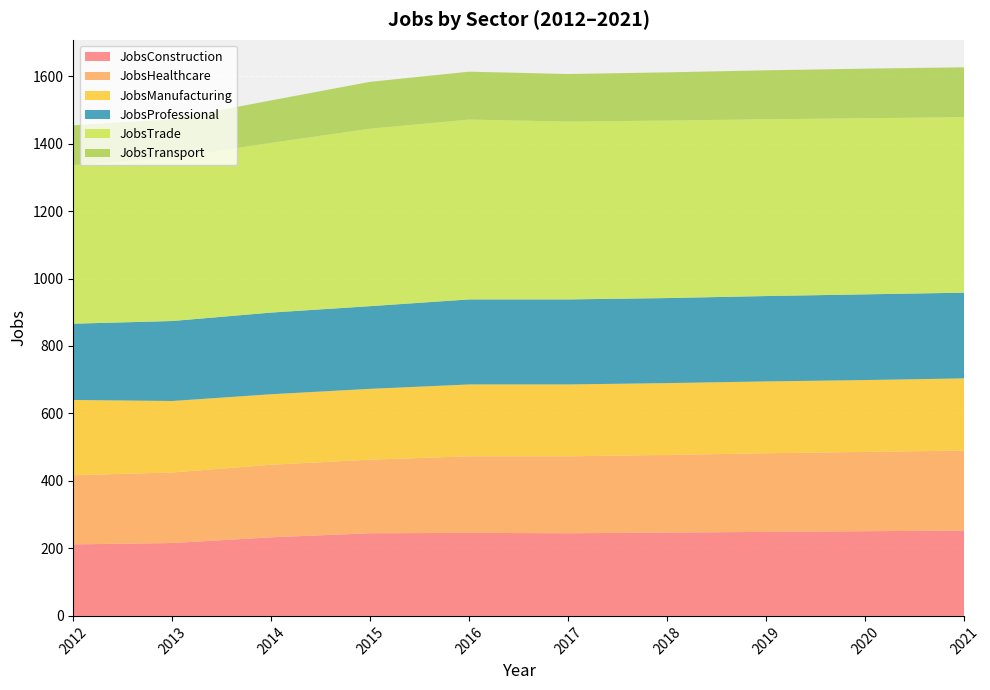

Reading left to right, transcribe all the data shown in this chart.

JobsConstruction: 212	216	233	245	246	245	247	249	251	253
JobsHealthcare: 205	209	215	218	227	228	230	233	235	237
JobsManufacturing: 223	212	209	210	213	213	213	213	213	214
JobsProfessional: 226	237	242	245	252	252	252	253	254	254
JobsTrade: 470	484	503	526	533	527	526	524	522	520
JobsTransport: 118	114	126	139	142	141	143	145	147	148